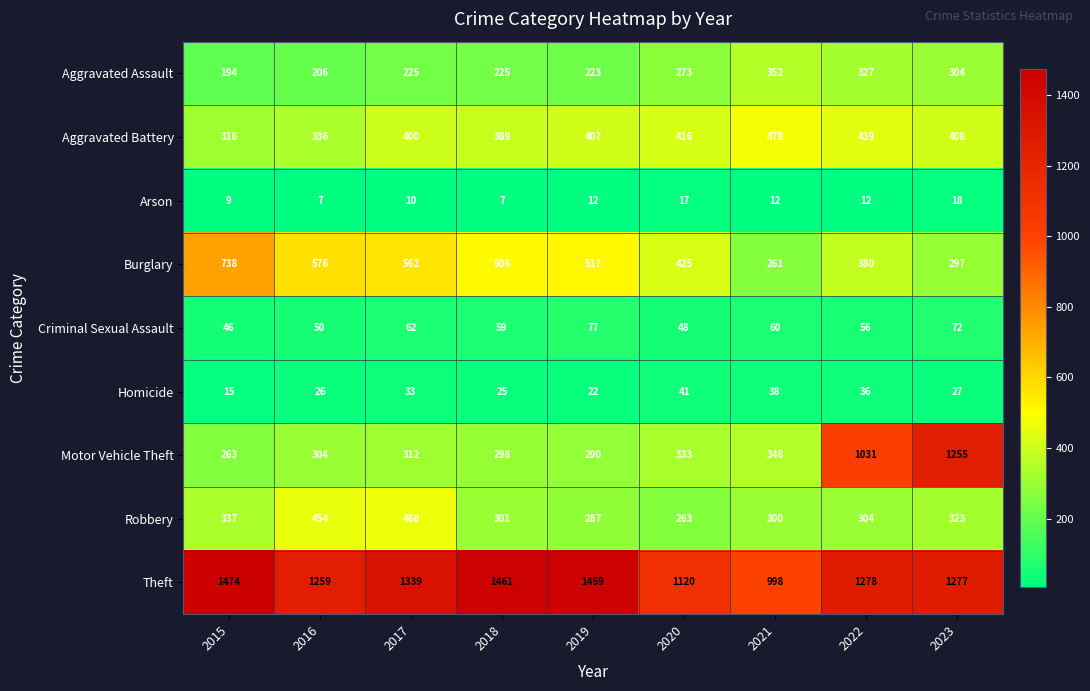

What is the average value of the Aggravated Battery series?

399